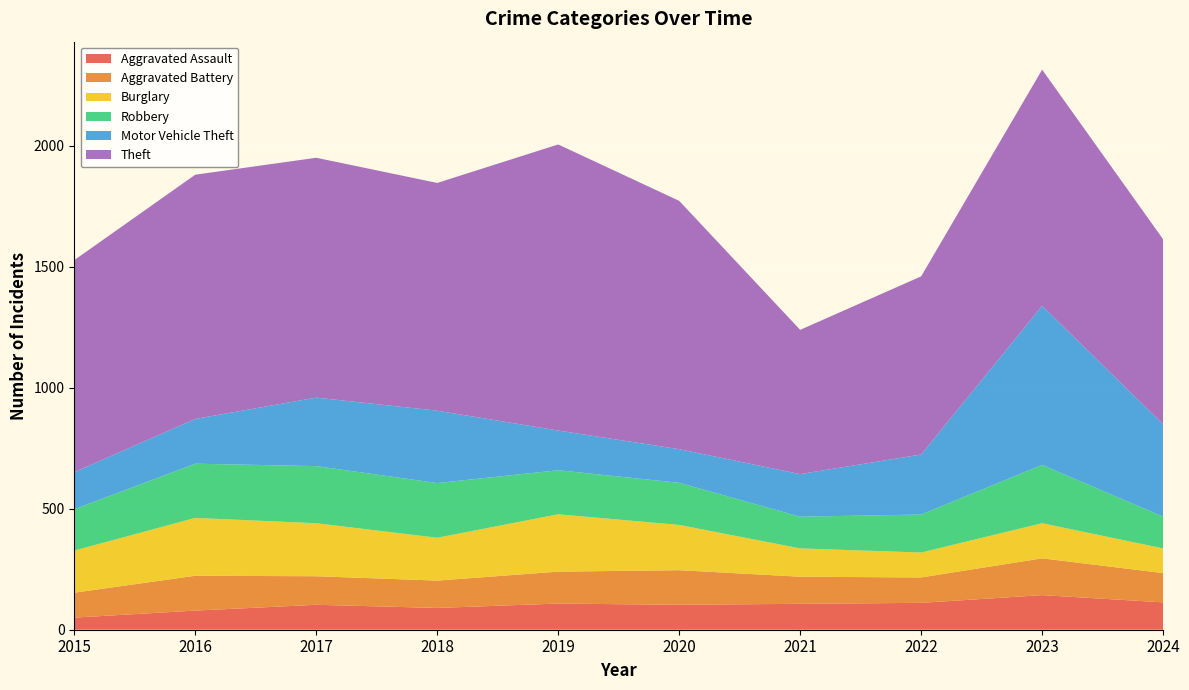

Reading left to right, list all the values displayed in this chart.

Aggravated Assault: 2015=50	2016=79	2017=103	2018=90	2019=108	2020=103	2021=107	2022=111	2023=143	2024=113
Aggravated Battery: 2015=103	2016=144	2017=118	2018=113	2019=132	2020=143	2021=112	2022=105	2023=152	2024=121
Burglary: 2015=174	2016=239	2017=219	2018=177	2019=237	2020=187	2021=117	2022=103	2023=145	2024=102
Robbery: 2015=171	2016=224	2017=236	2018=226	2019=182	2020=174	2021=131	2022=157	2023=241	2024=131
Motor Vehicle Theft: 2015=153	2016=185	2017=283	2018=299	2019=164	2020=139	2021=176	2022=248	2023=657	2024=382
Theft: 2015=876	2016=1009	2017=991	2018=941	2019=1182	2020=1026	2021=596	2022=736	2023=976	2024=764